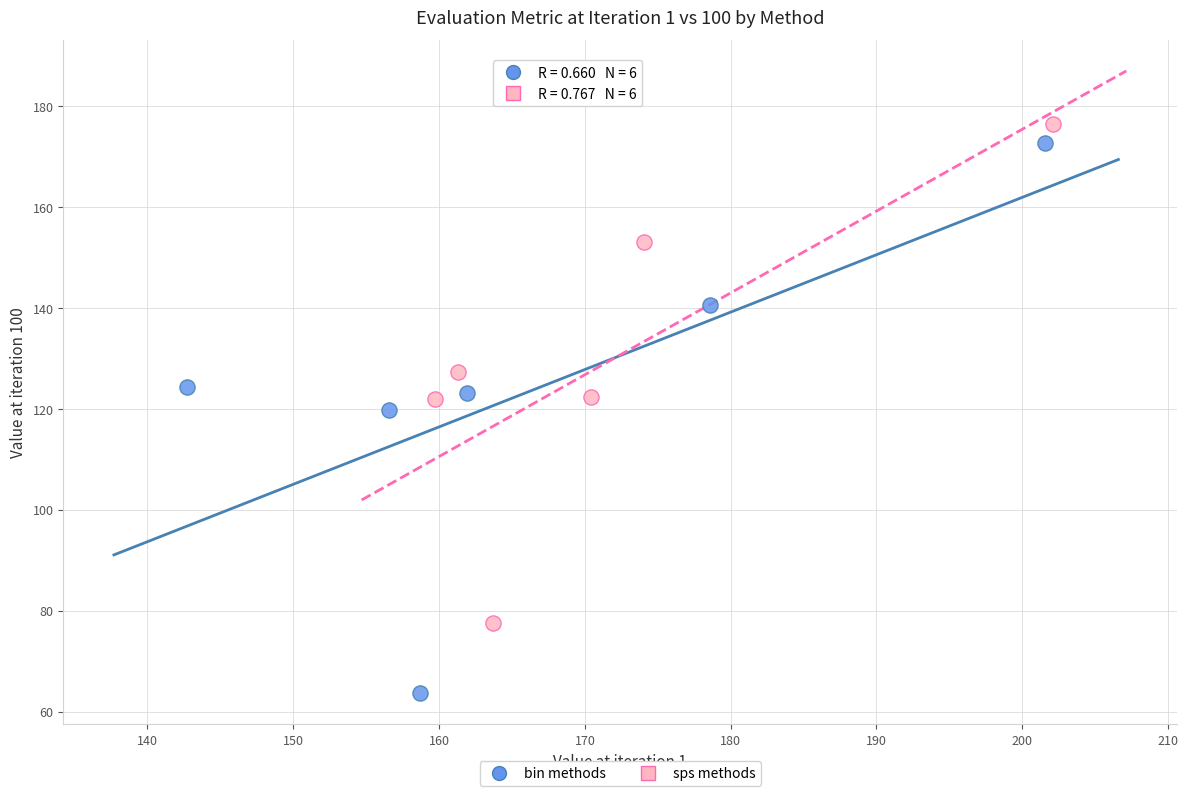

Which series reaches the minimum Y coordinate?

bin methods